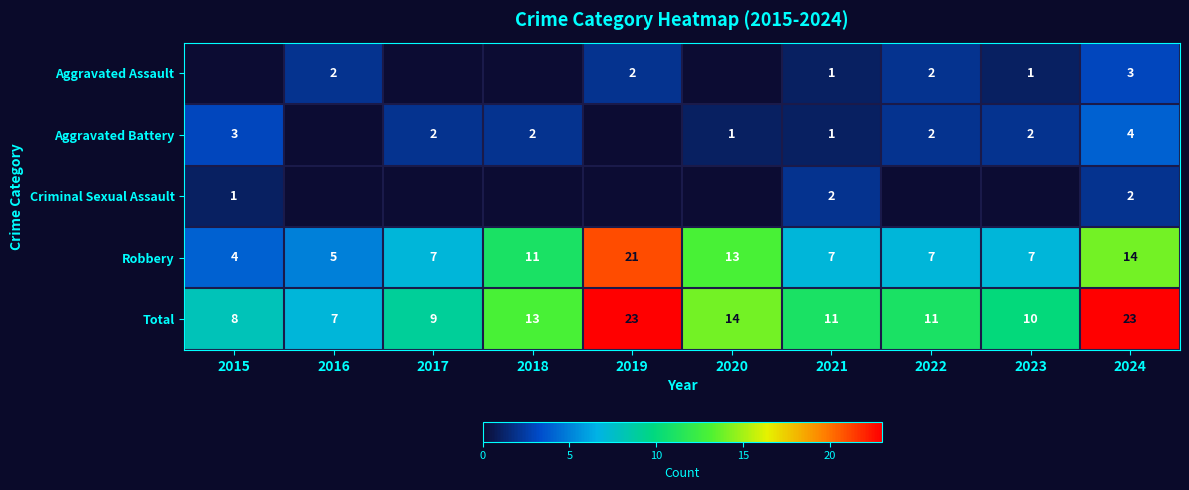

Between 2020 and 2016, which is larger?

2016